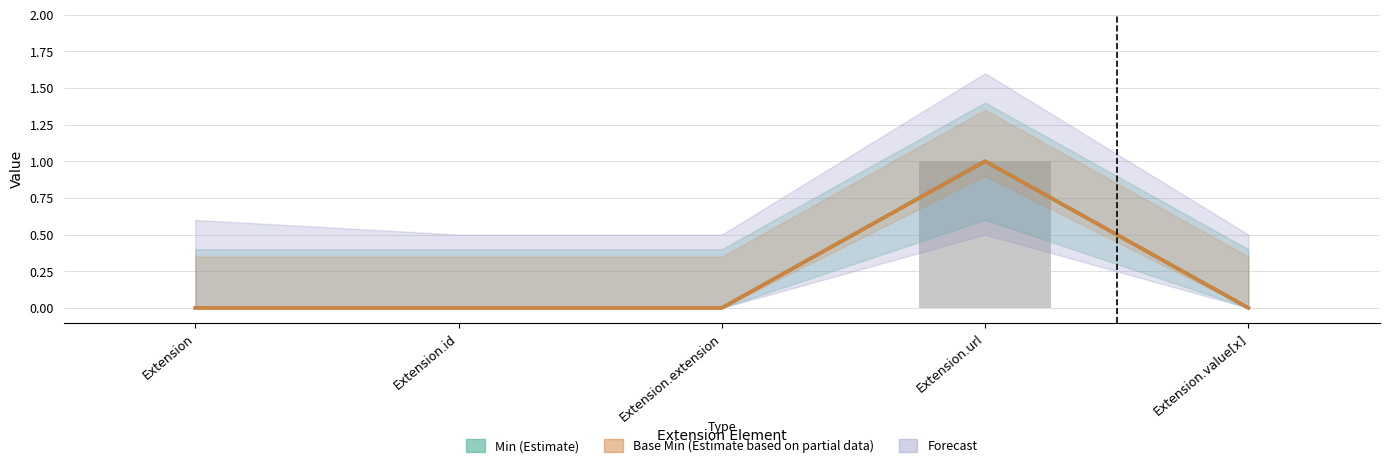

The Min (Estimate) series shows 0 at Extension. True or false?

True